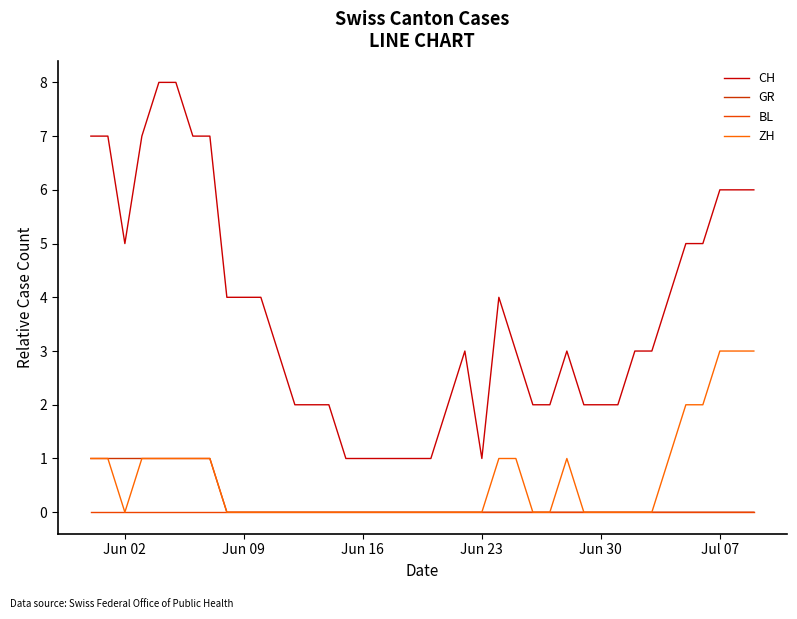

Does the chart display data point markers on the line(s)?

No